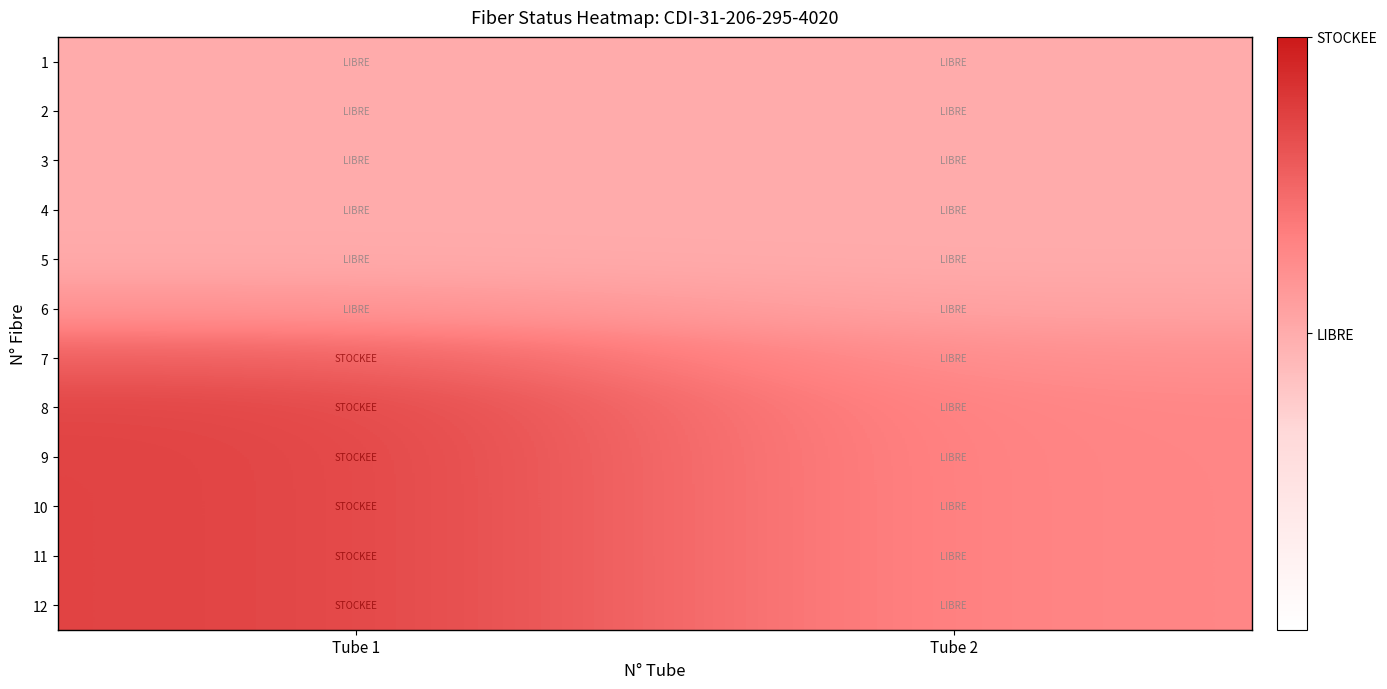

How many series are shown in this chart?

12